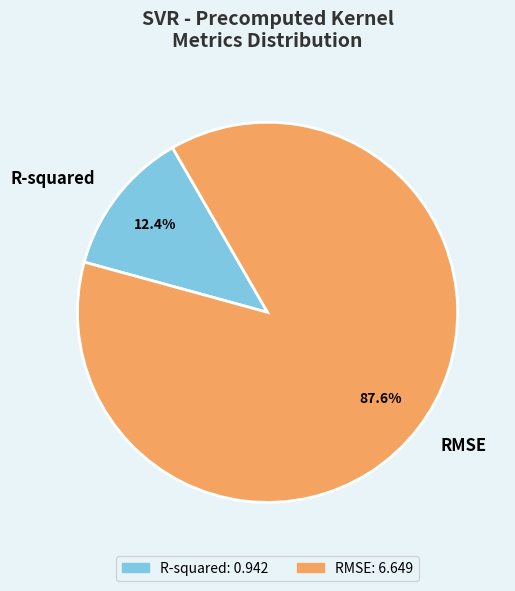

To the nearest percent, what is the difference between the R-squared and RMSE slice percentages?

75%